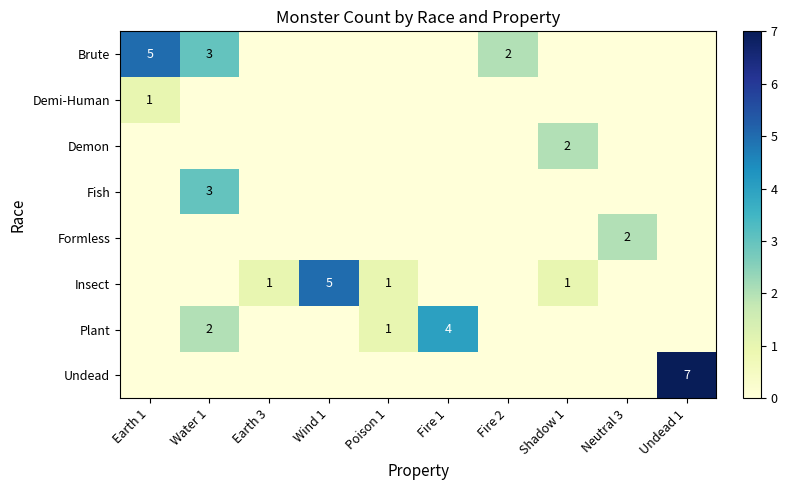

True or false: Plant has a value of 2 at Poison 1.

False